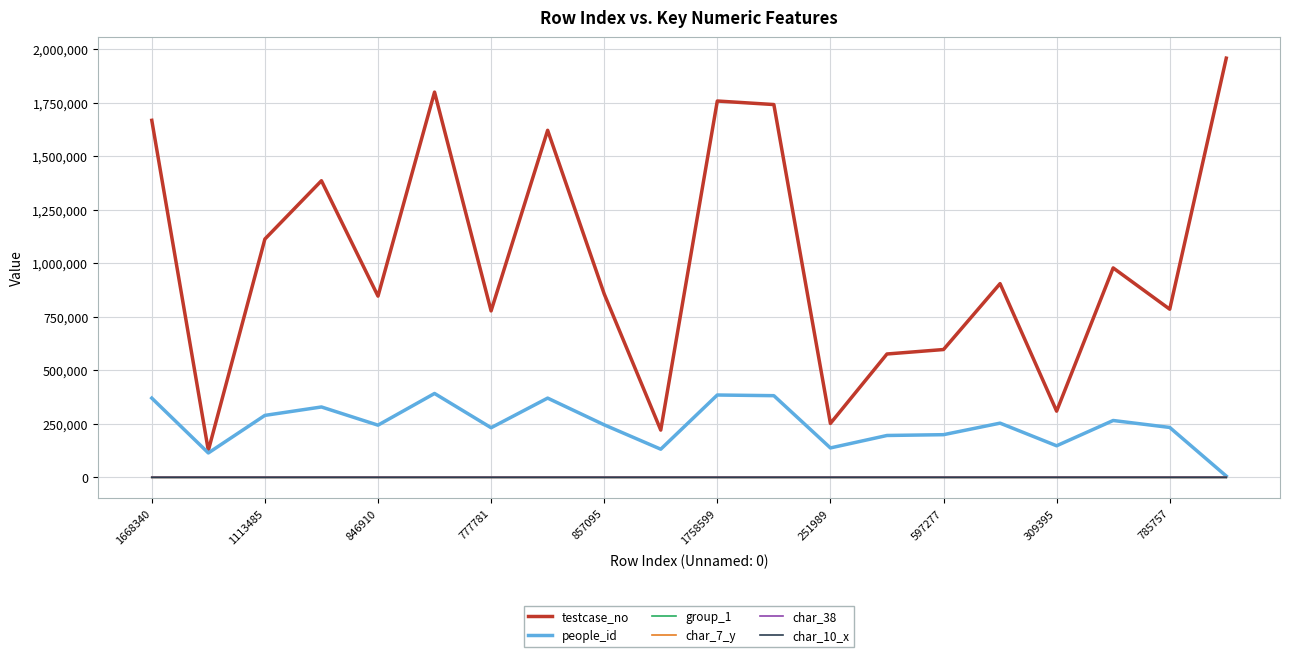

At how many categories does at least one series exceed 738107?

14